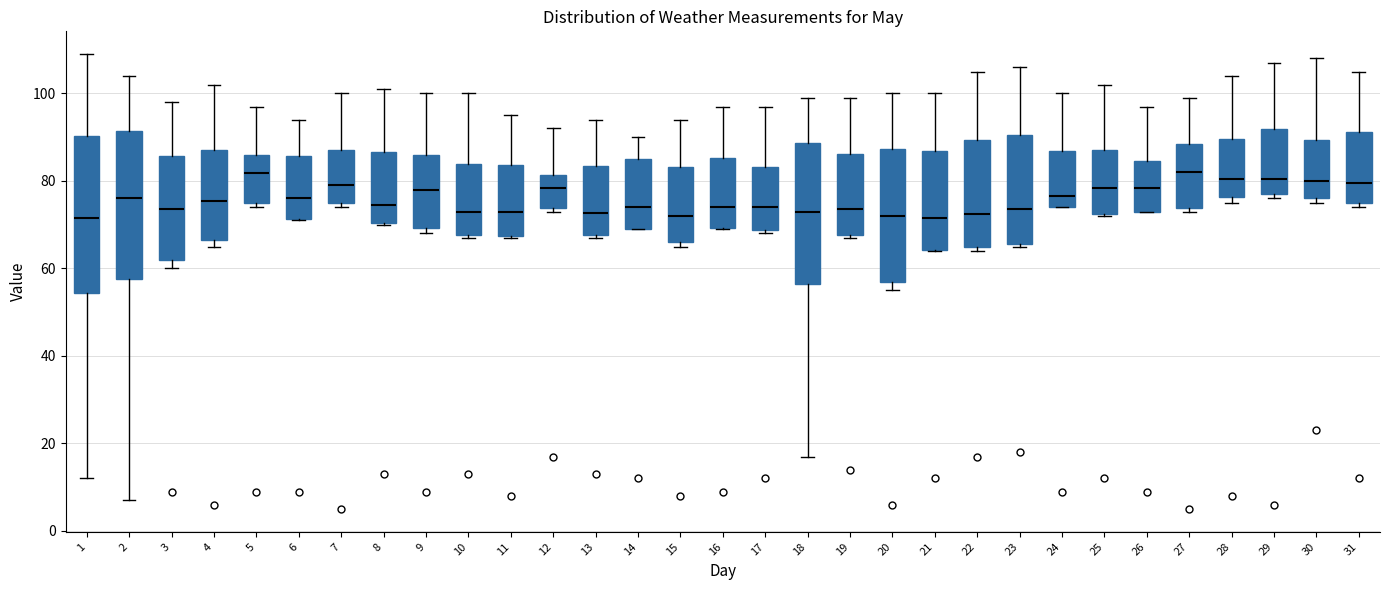

Reading left to right, read every box against the y-axis: the position of its median line, the range the box covers, and the ends of its whiskers. The values are not printed on the chart, so give them approximately, as read against the axis.

1: median 72, box 54 to 90, whiskers 12 to 110
2: median 76, box 58 to 92, whiskers 8 to 104
3: median 74, box 62 to 86, whiskers 60 to 98
4: median 76, box 66 to 88, whiskers 66 (just below the box's lower edge) to 102
5: median 82, box 76 to 86, whiskers 74 to 98
6: median 76, box 72 to 86, whiskers 72 to 94
7: median 80, box 76 to 86, whiskers 74 to 100
8: median 74, box 70 to 86, whiskers 70 to 102
9: median 78, box 70 to 86, whiskers 68 to 100
10: median 74, box 68 to 84, whiskers 68 (just below the box's lower edge) to 100
11: median 74, box 68 to 84, whiskers 68 to 96
12: median 78, box 74 to 82, whiskers 74 (just below the box's lower edge) to 92
13: median 72, box 68 to 84, whiskers 68 (just below the box's lower edge) to 94
14: median 74, box 70 to 86, whiskers 70 to 90
15: median 72, box 66 to 84, whiskers 66 (just below the box's lower edge) to 94
16: median 74, box 70 to 86, whiskers 70 to 98
17: median 74, box 68 to 84, whiskers 68 (just below the box's lower edge) to 98
18: median 74, box 56 to 88, whiskers 18 to 100
19: median 74, box 68 to 86, whiskers 68 (just below the box's lower edge) to 100
20: median 72, box 58 to 88, whiskers 56 to 100
21: median 72, box 64 to 86, whiskers 64 to 100
22: median 72, box 66 to 90, whiskers 64 to 106
23: median 74, box 66 to 90, whiskers 66 to 106
24: median 76, box 74 to 86, whiskers 74 to 100
25: median 78, box 72 to 88, whiskers 72 to 102
26: median 78, box 74 to 84, whiskers 74 to 98
27: median 82, box 74 to 88, whiskers 74 (just below the box's lower edge) to 100
28: median 80, box 76 to 90, whiskers 76 (just below the box's lower edge) to 104
29: median 80, box 78 to 92, whiskers 76 to 108
30: median 80, box 76 to 90, whiskers 76 (just below the box's lower edge) to 108
31: median 80, box 76 to 92, whiskers 74 to 106